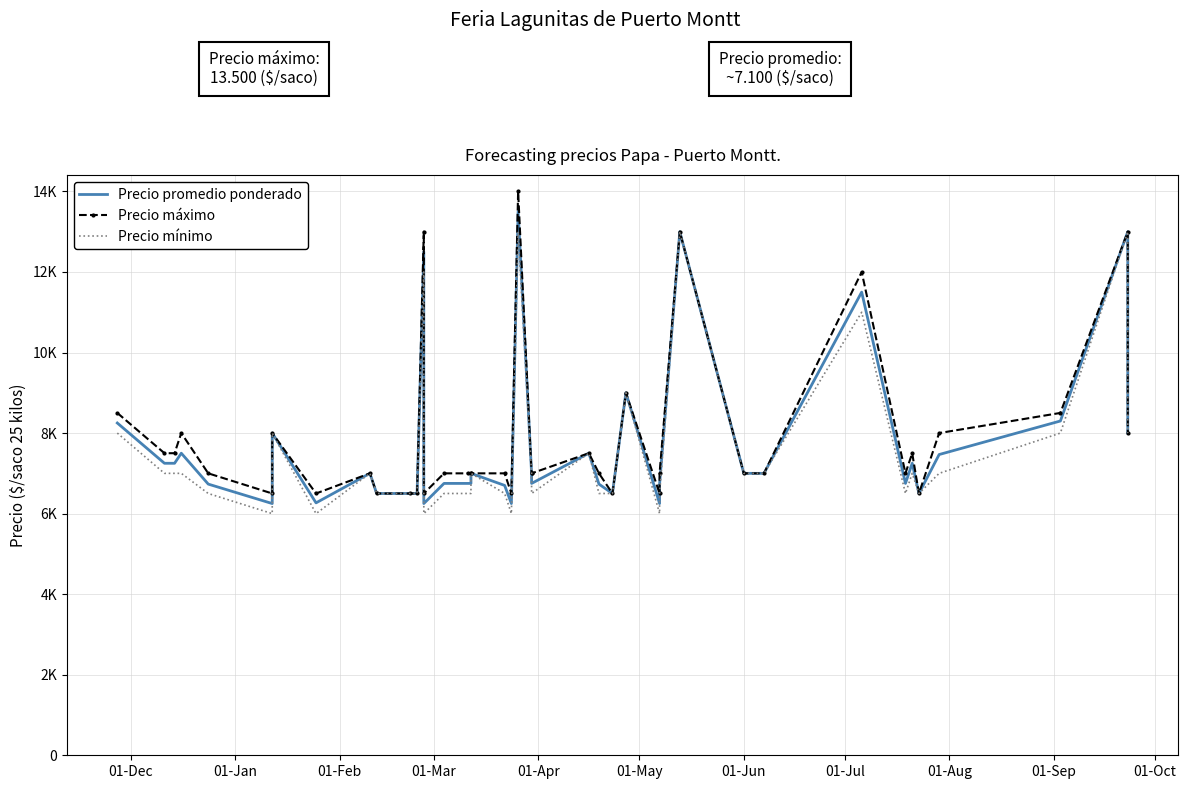

What is the average value of the Precio mínimo series?

7538